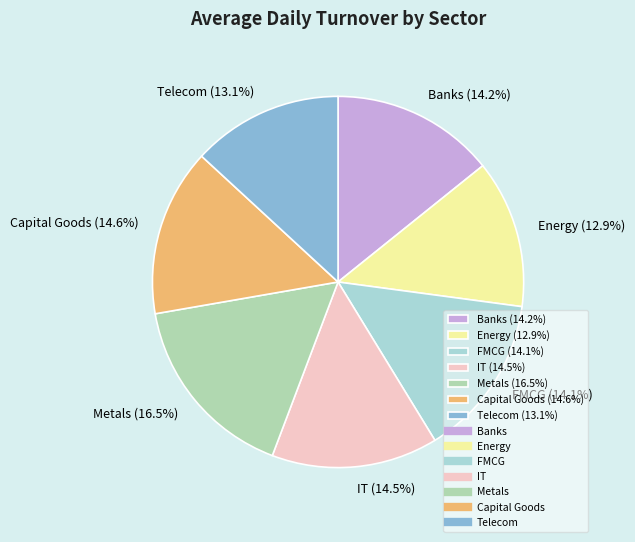

What percentage do Energy and Metals together represent?

29.4%